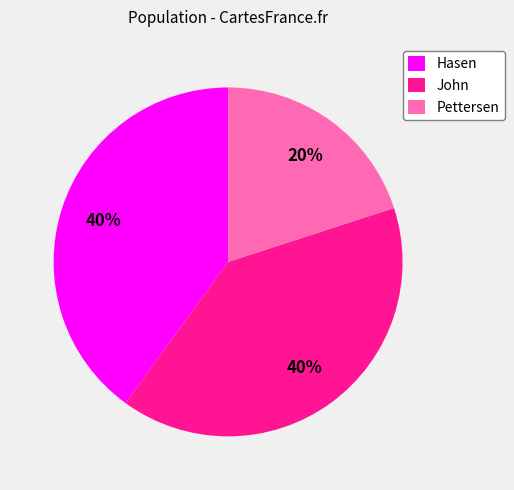

Does Hasen represent more than half of the total?

No